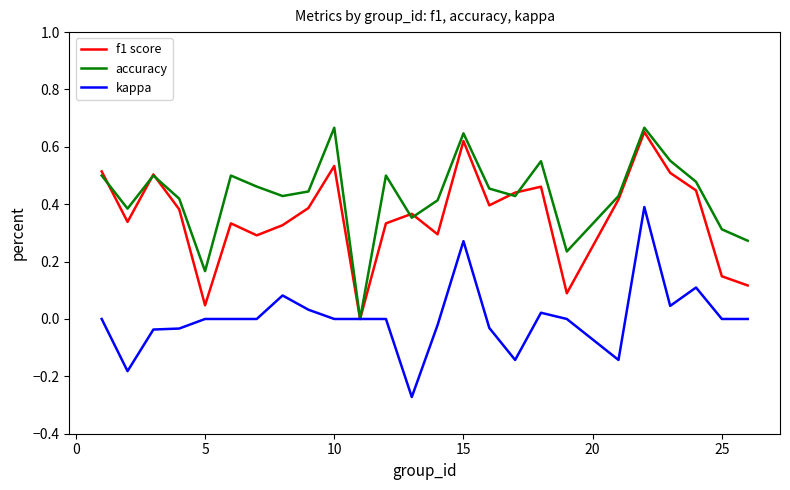

Rank the series by their average value, from highest to lowest.

accuracy, f1 score, kappa